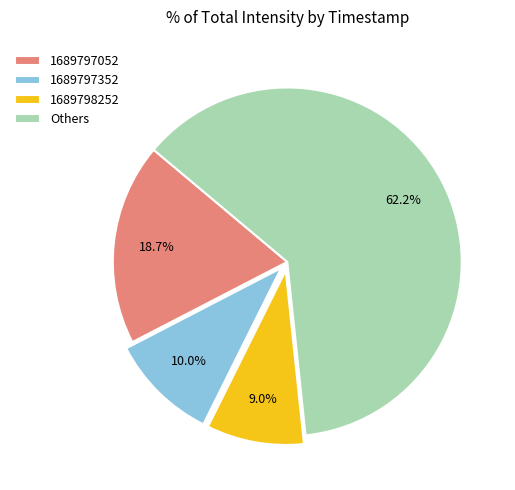

What portion of the pie excludes 1689798252?

91.0%